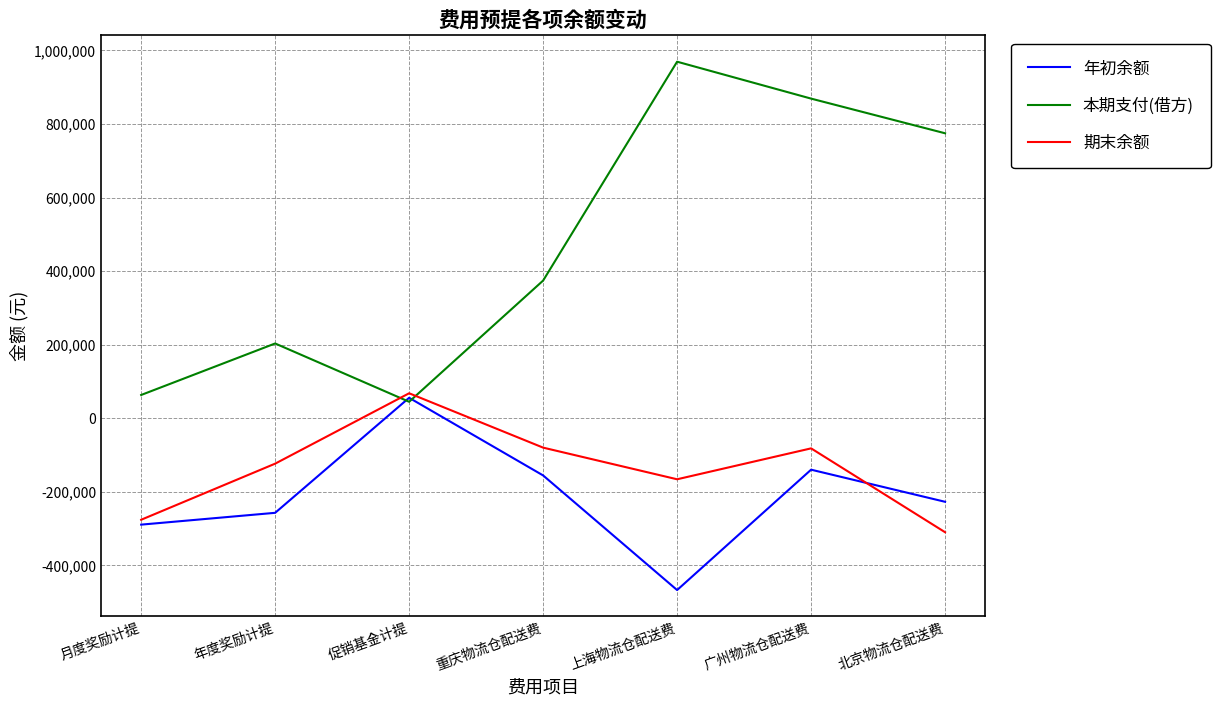

True or false: 本期支付(借方) and 期末余额 cross at least once.

True